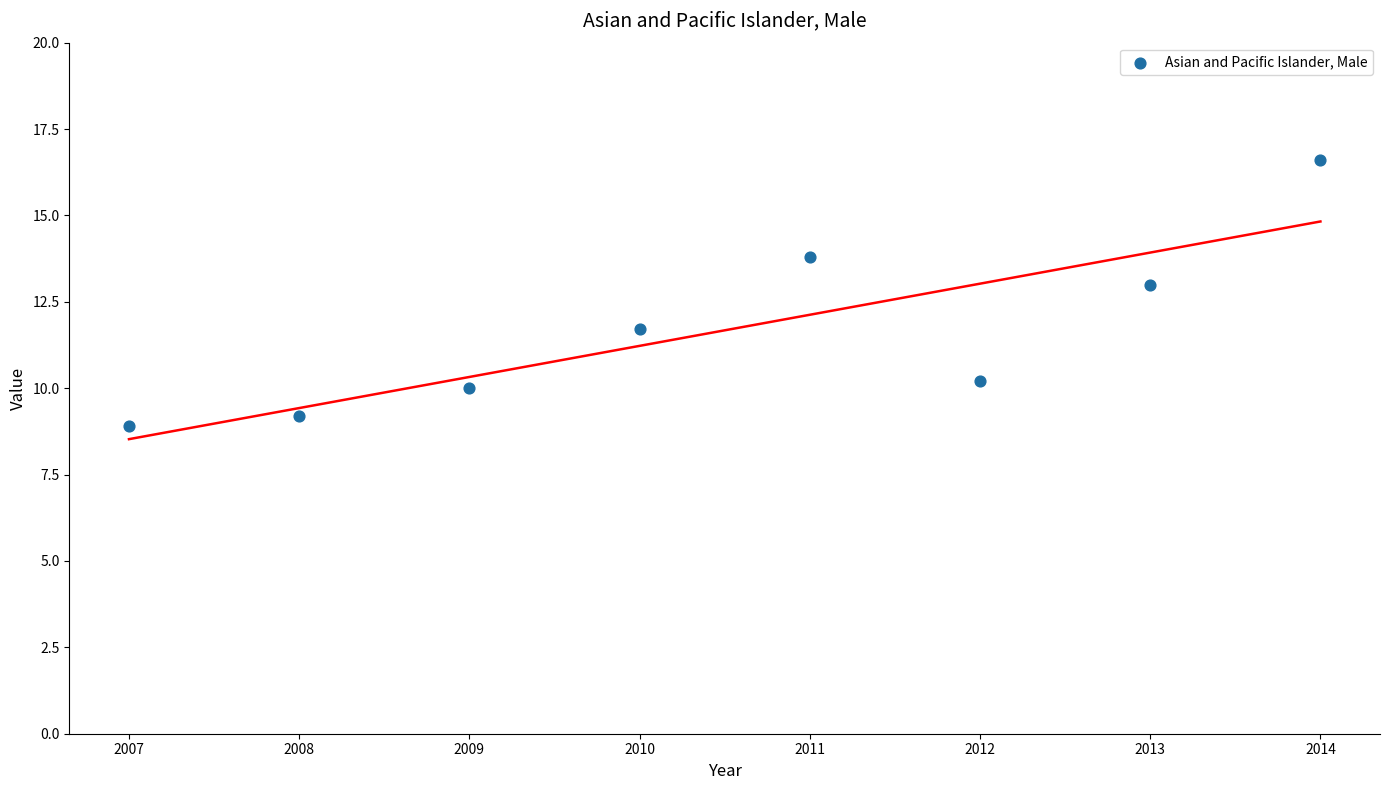

What is the range of X values (max minus min)?

7.0